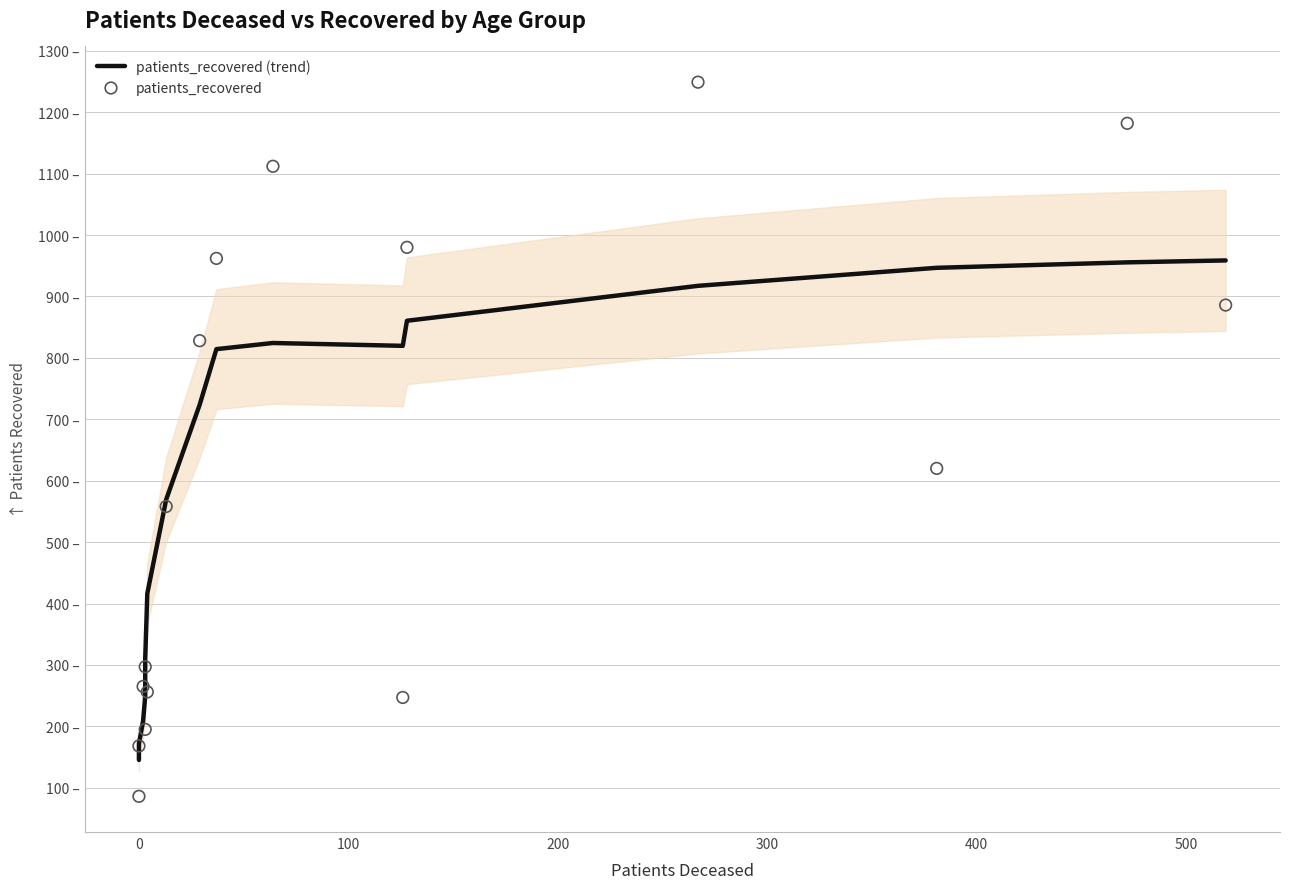

Which series has the largest Y range (max minus min)?

patients_recovered